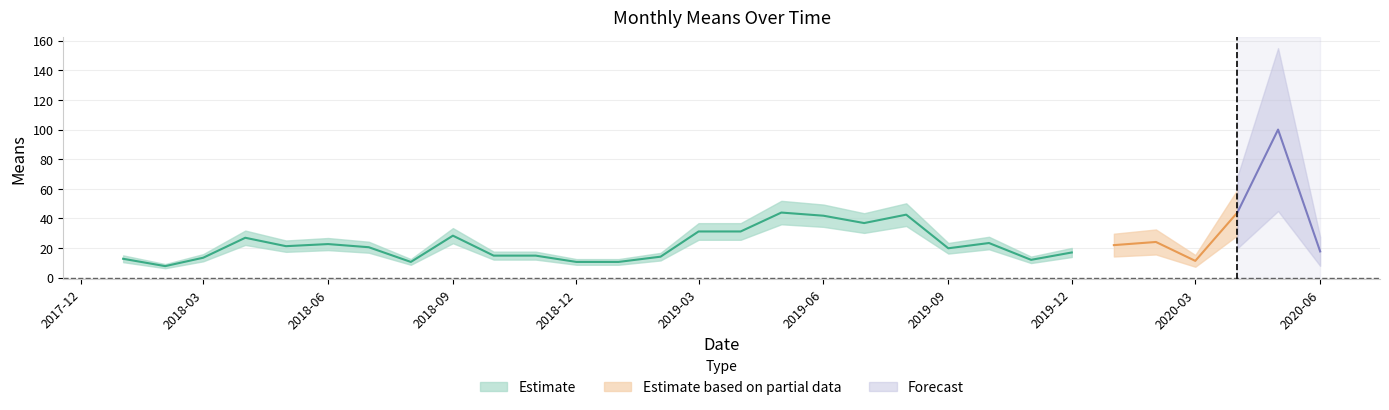

Is it true that the value at 2018-02-01 is 7.8?

True